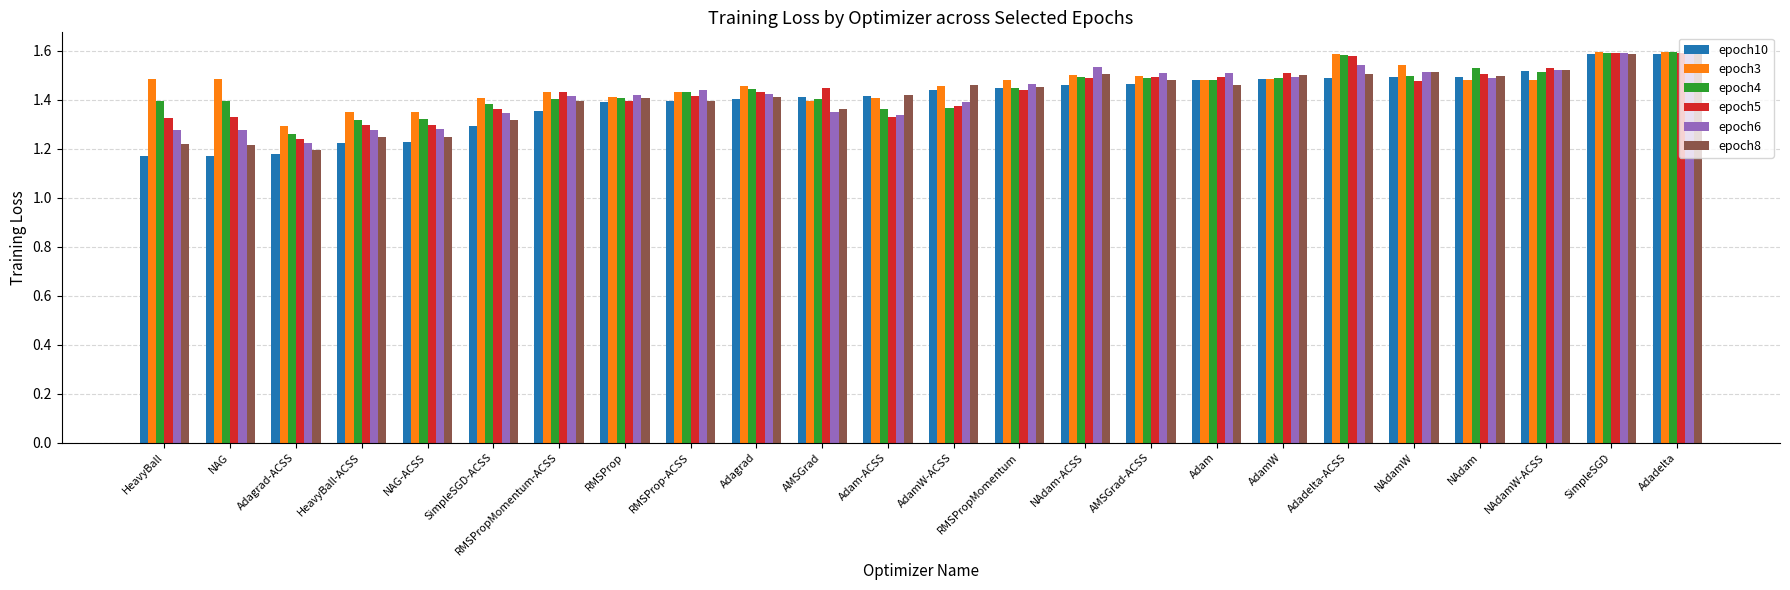

How many epoch6 values are between 1 and 2?

24